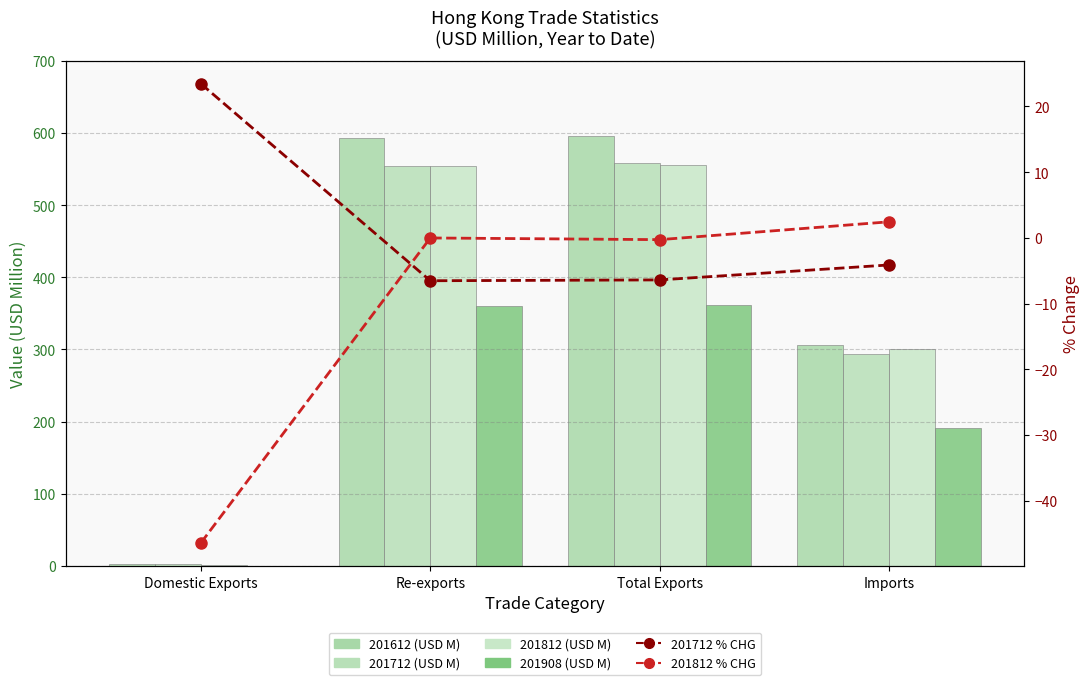

How many values in 201812 % CHG are above zero?

1